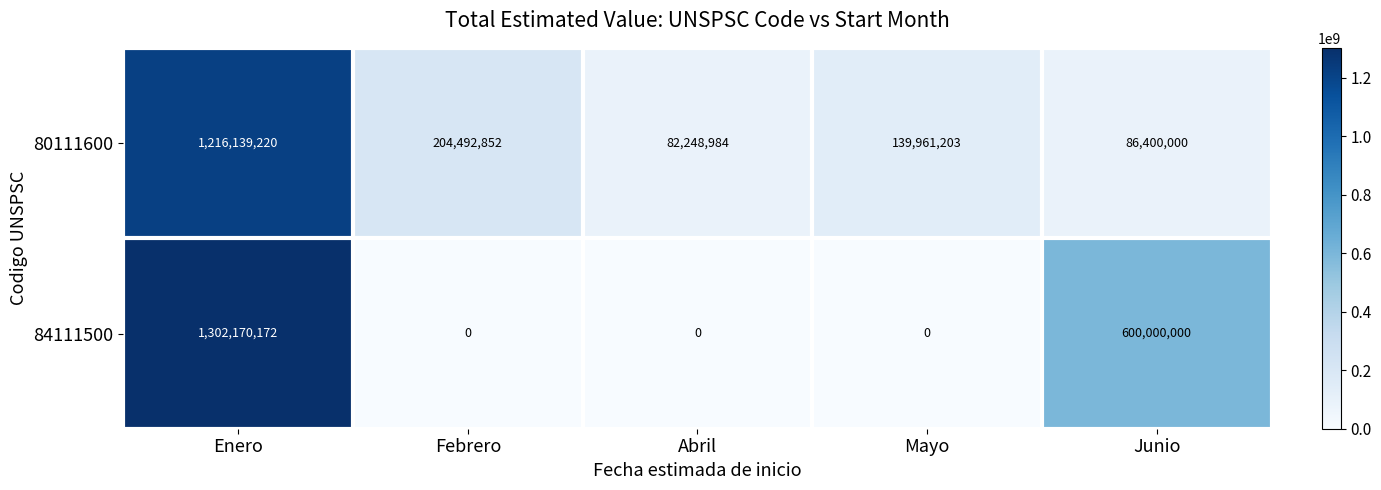

Rank the series at Enero from lowest to highest value.

80111600, 84111500